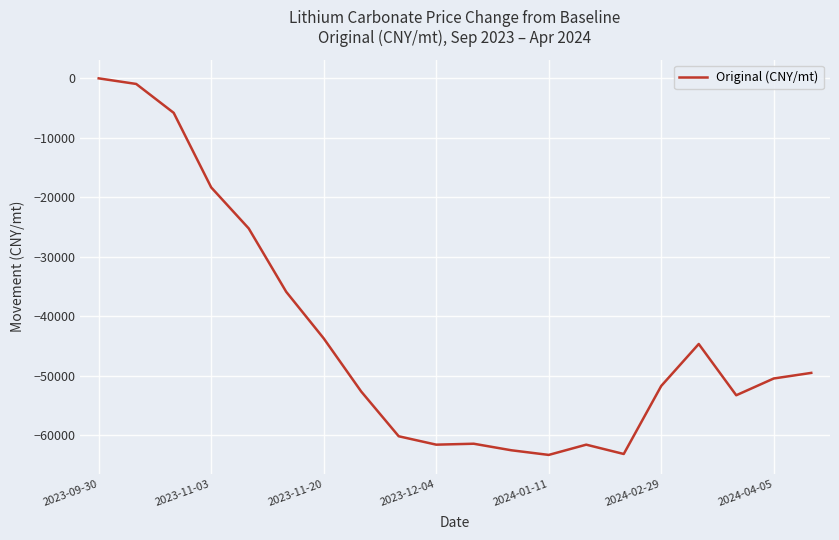

Which has a higher value, 2024-04-05 or 2023-09-30?

2023-09-30